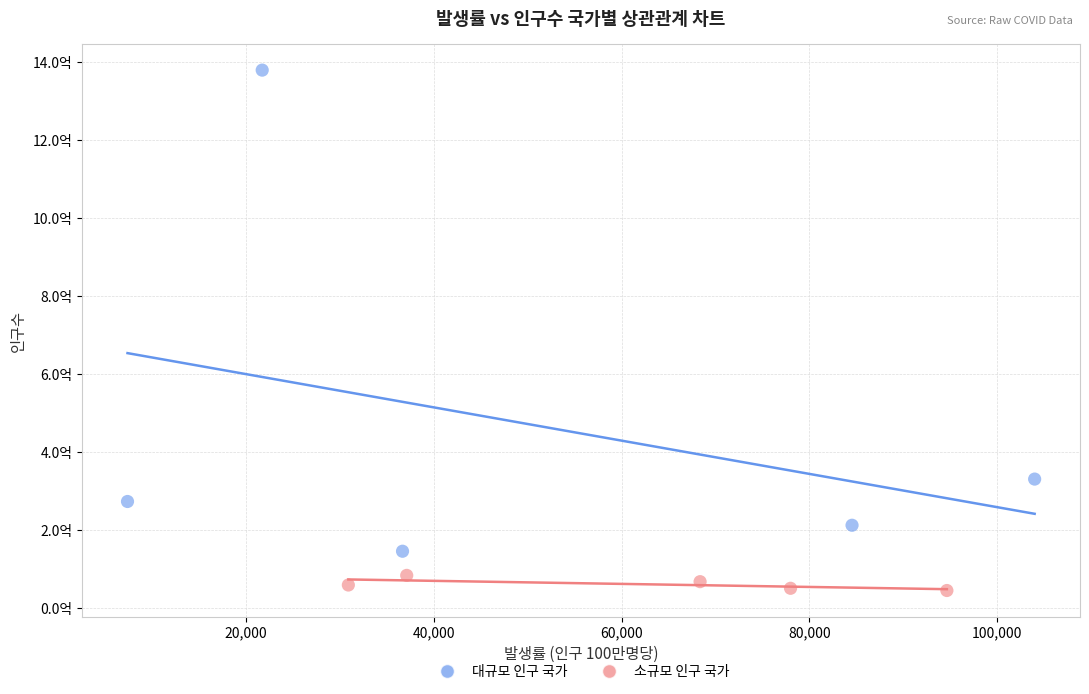

Which series has the largest Y range (max minus min)?

대규모 인구 국가